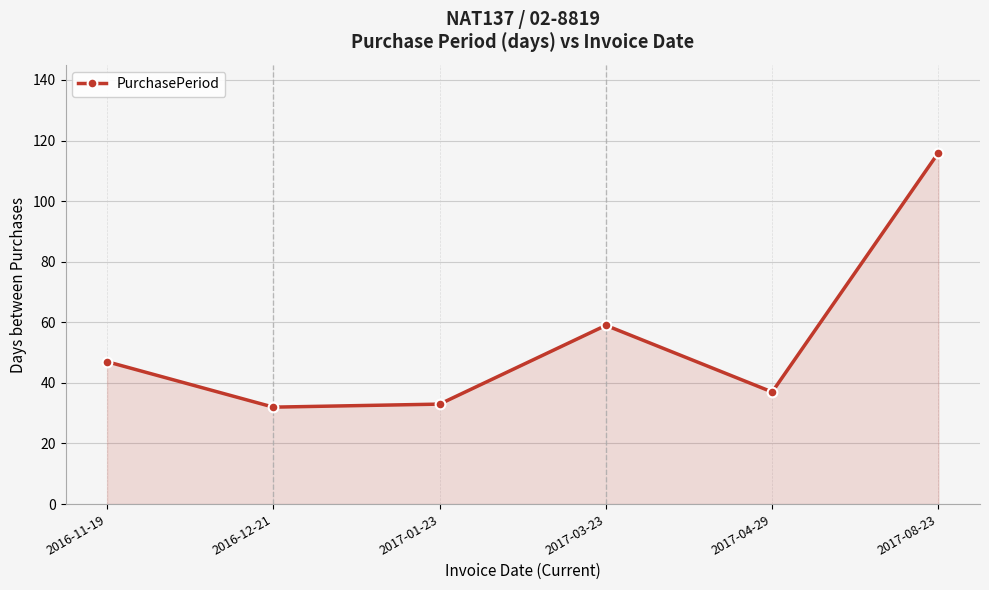

What is the value of the 5th point from the left?

37